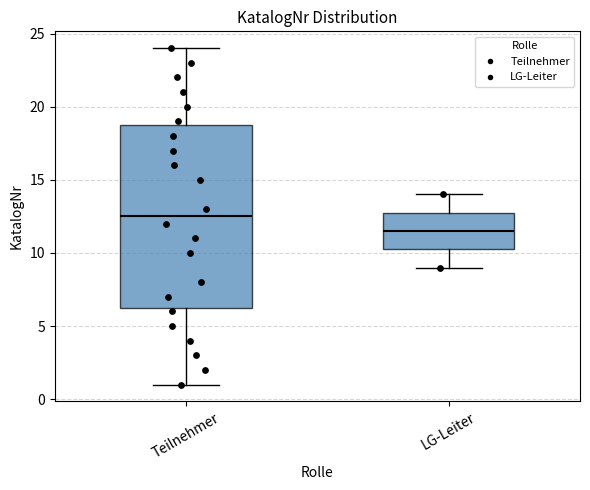

Reading left to right, read every box against the y-axis: the position of its median line, the range the box covers, and the ends of its whiskers. The values are not printed on the chart, so give them approximately, as read against the axis.

Teilnehmer: median 12.5, box 6.5 to 19.0, whiskers 1.0 to 24.0
LG-Leiter: median 11.5, box 10.5 to 13.0, whiskers 9.0 to 14.0